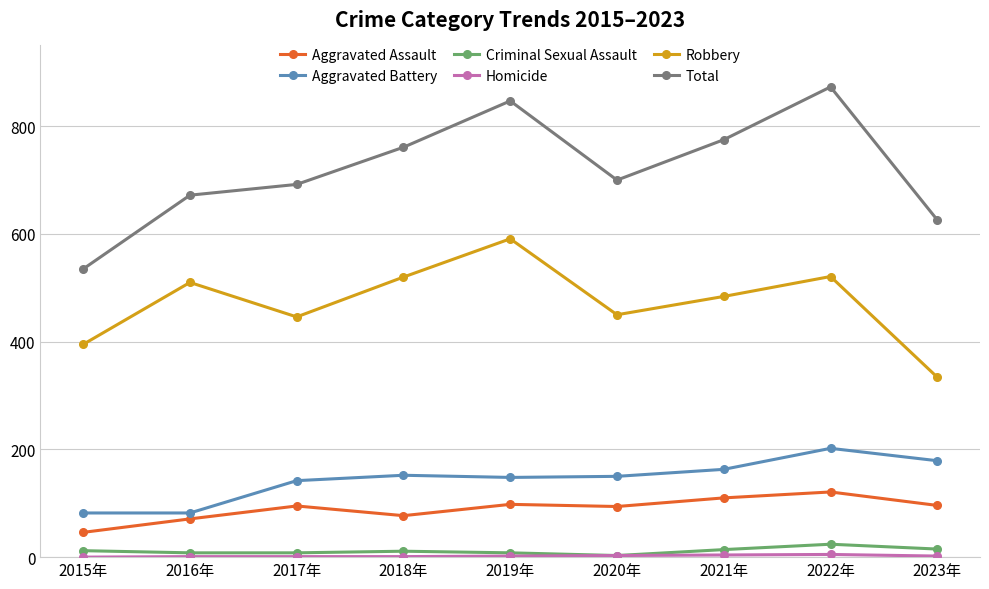

The value of Robbery at 2023年 is 87. True or false?

False